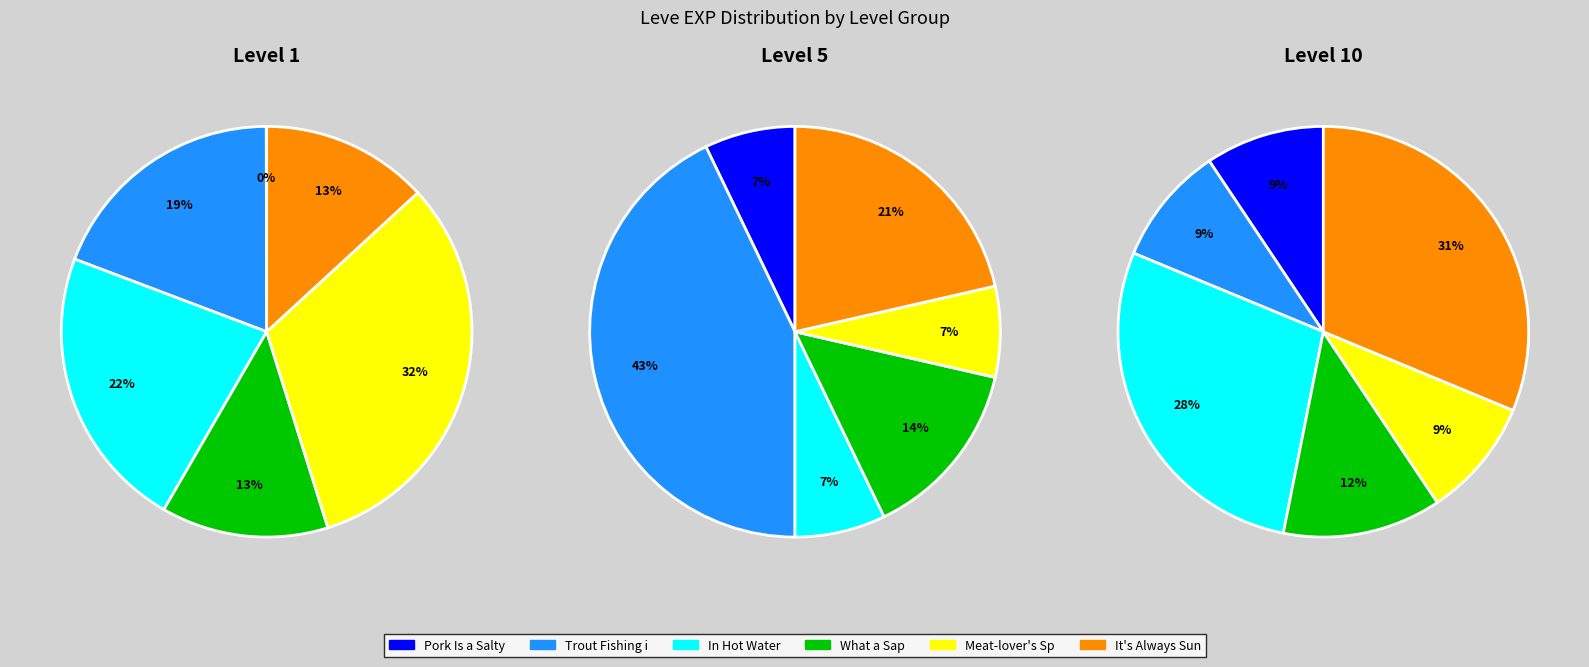

Between Leve Level 1 and Leve Level 5, which is larger?

Leve Level 5